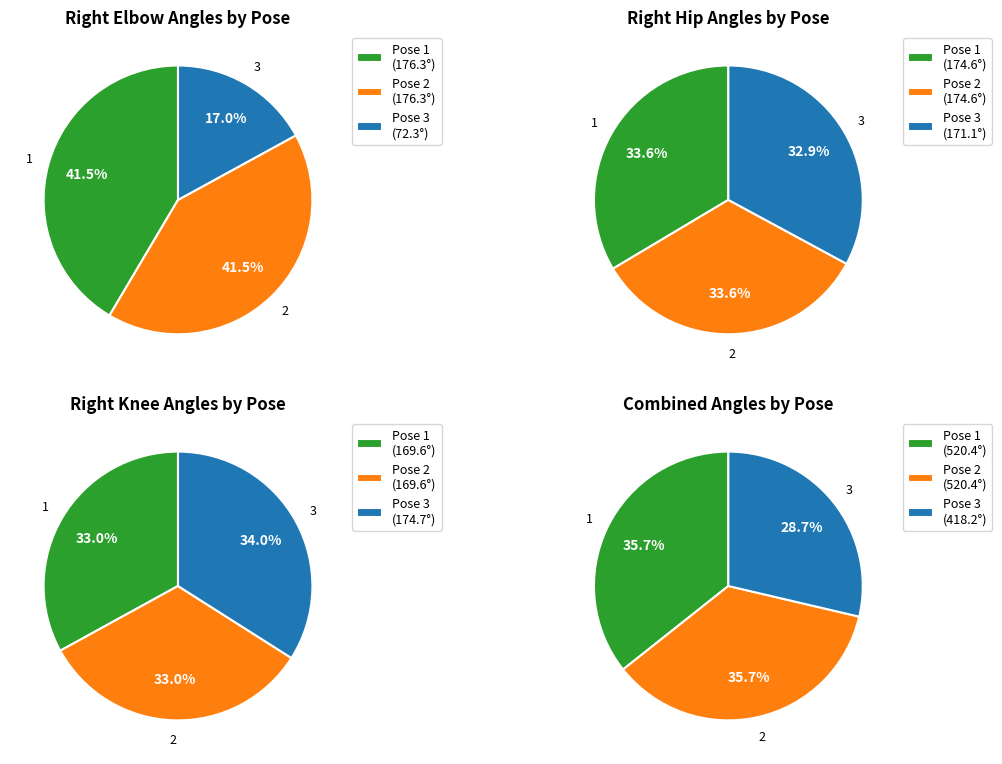

What is the largest slice in the pie chart?

1